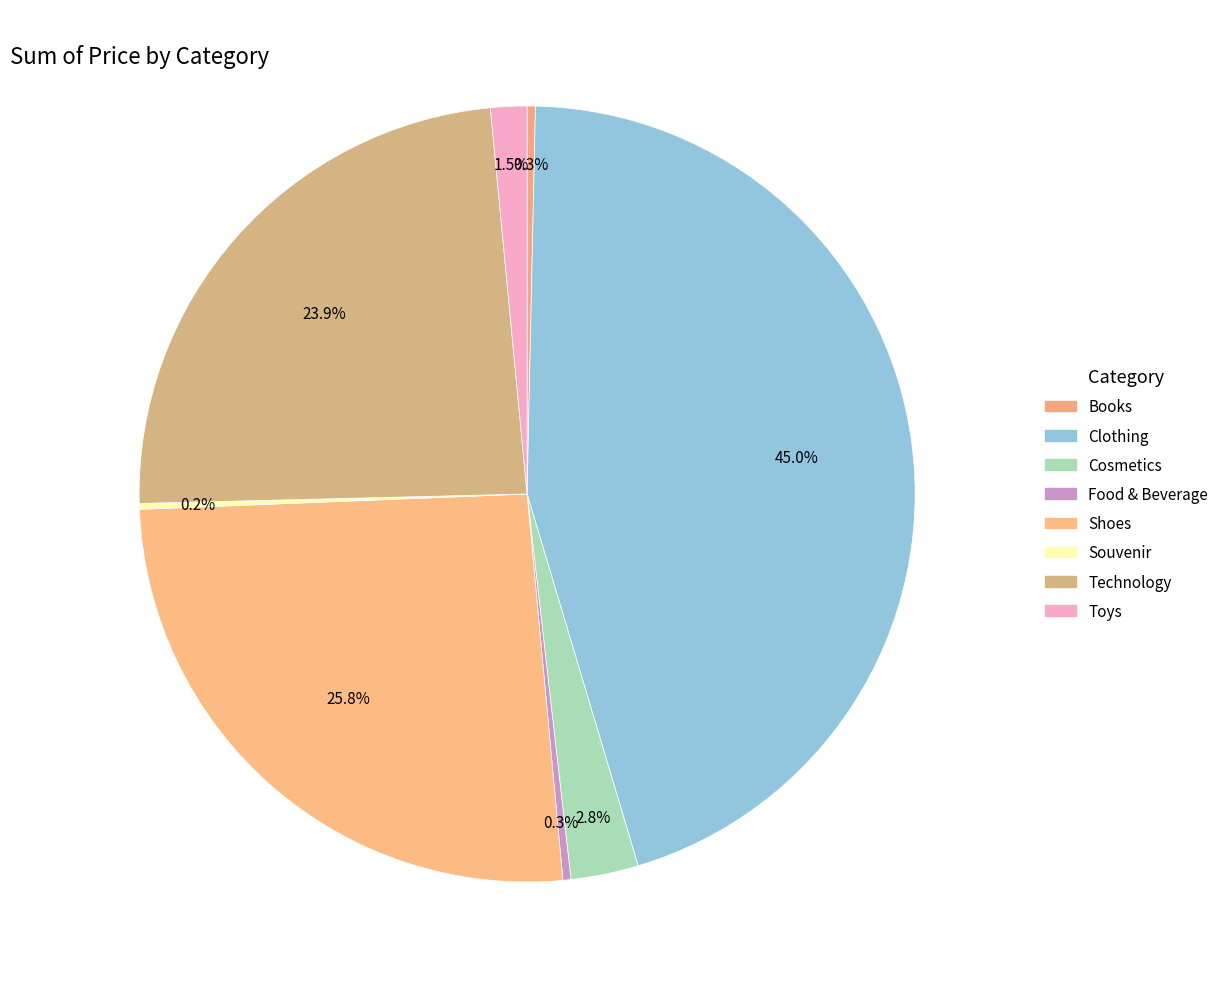

What is the change in value from Cosmetics to Technology?

+1234529.7